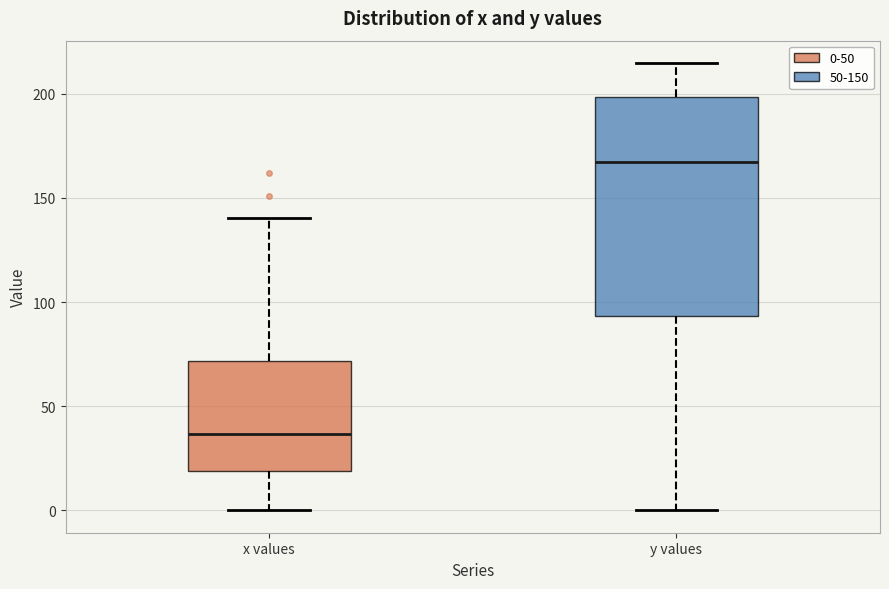

Reading left to right, read every box against the y-axis: the position of its median line, the range the box covers, and the ends of its whiskers. The values are not printed on the chart, so give them approximately, as read against the axis.

x values: median 35, box 20 to 70, whiskers 0 to 140
y values: median 165, box 95 to 200, whiskers 0 to 215